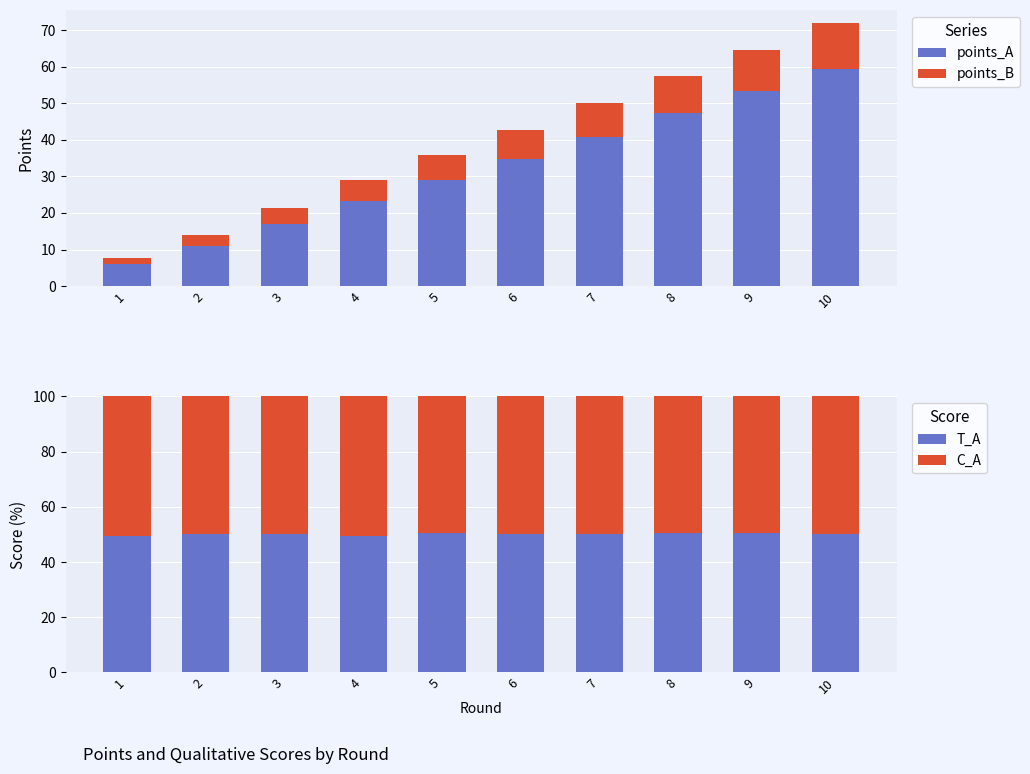

Does the chart contain stacked bars?

No